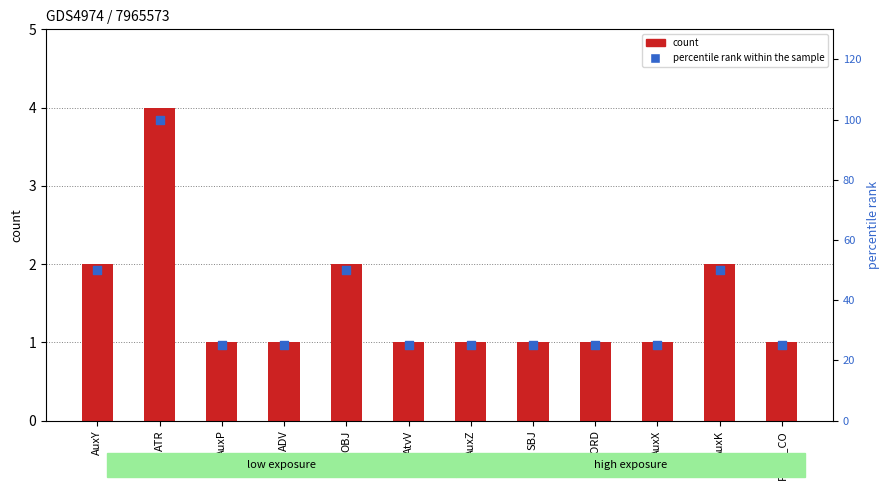

What is the total value across all series at OBJ?

52